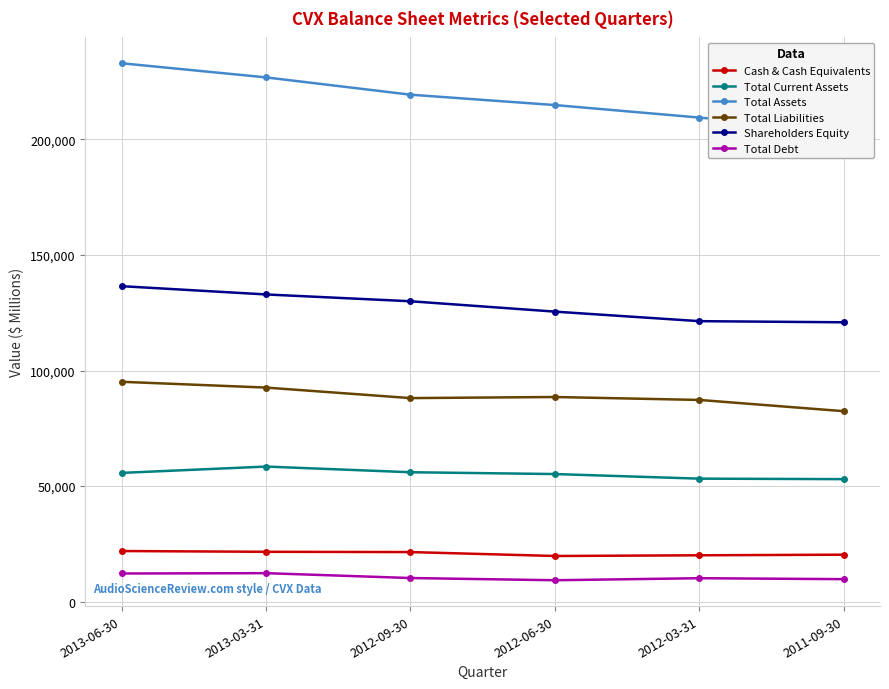

The Total Liabilities series shows 128752 at 2013-03-31. True or false?

False